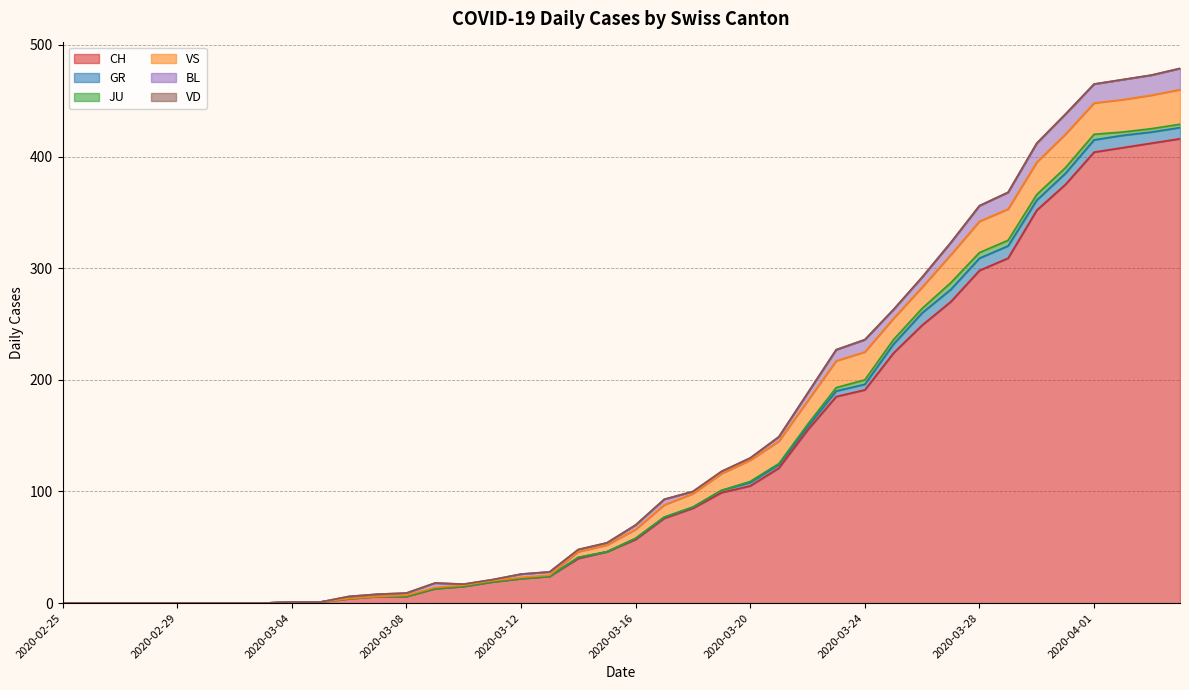

True or false: BL and VD intersect in this chart.

False